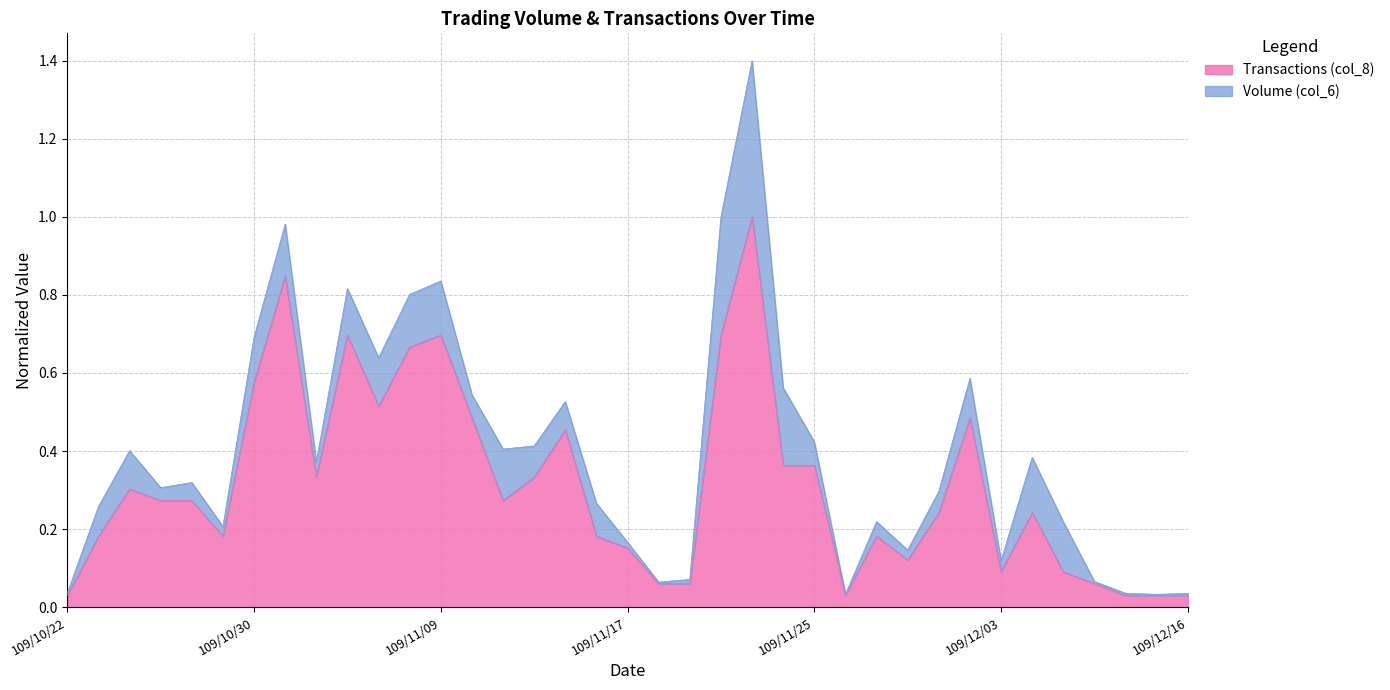

The value of Transactions (col_8) at 109/12/16 is 0.1. True or false?

False